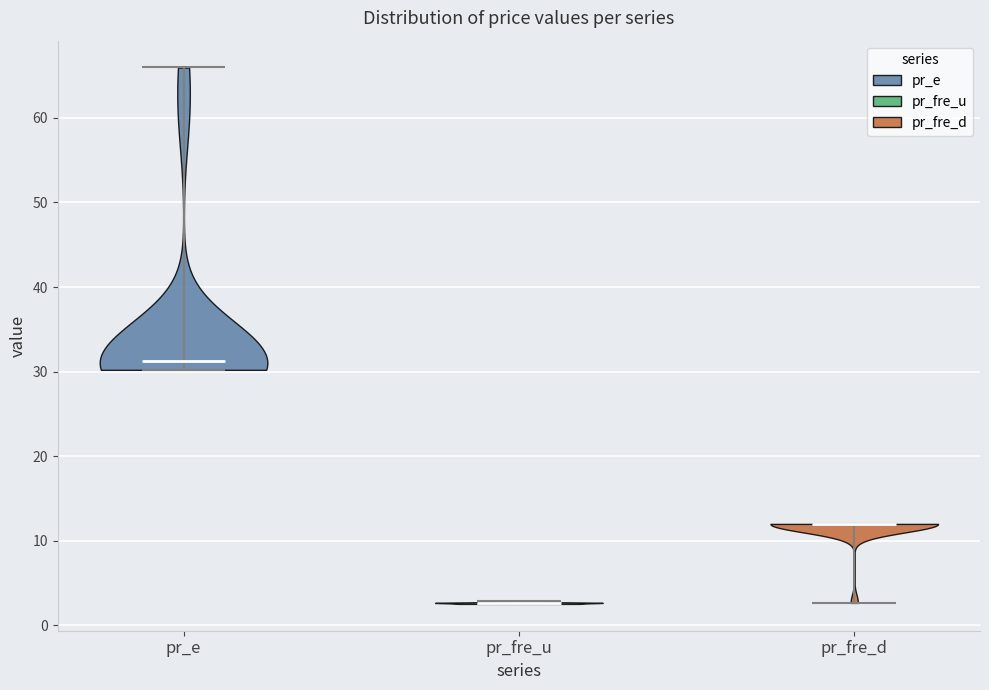

Reading left to right, read every violin against the y-axis: where its median line is, and the lowest and highest points it reaches. The values are not printed on the chart, so give them approximately, as read against the axis.

pr_e: median line 31, lowest point 30, highest point 66
pr_fre_u: median line 3, lowest point 3, highest point 3
pr_fre_d: median line 12, lowest point 3, highest point 12